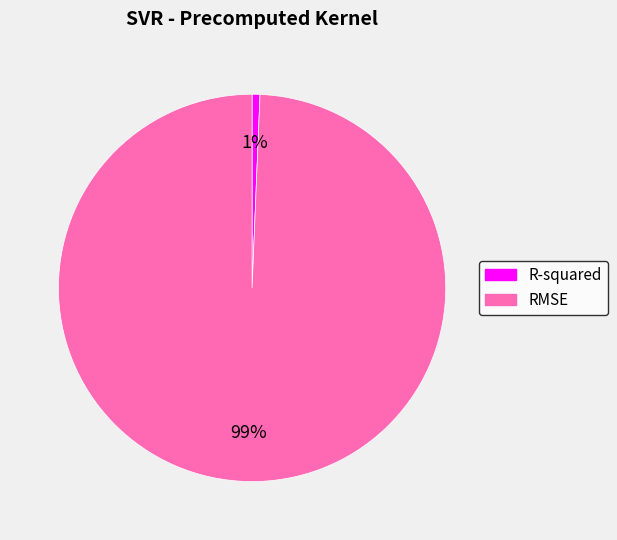

To the nearest percent, what is the combined percentage of R-squared and RMSE?

100%